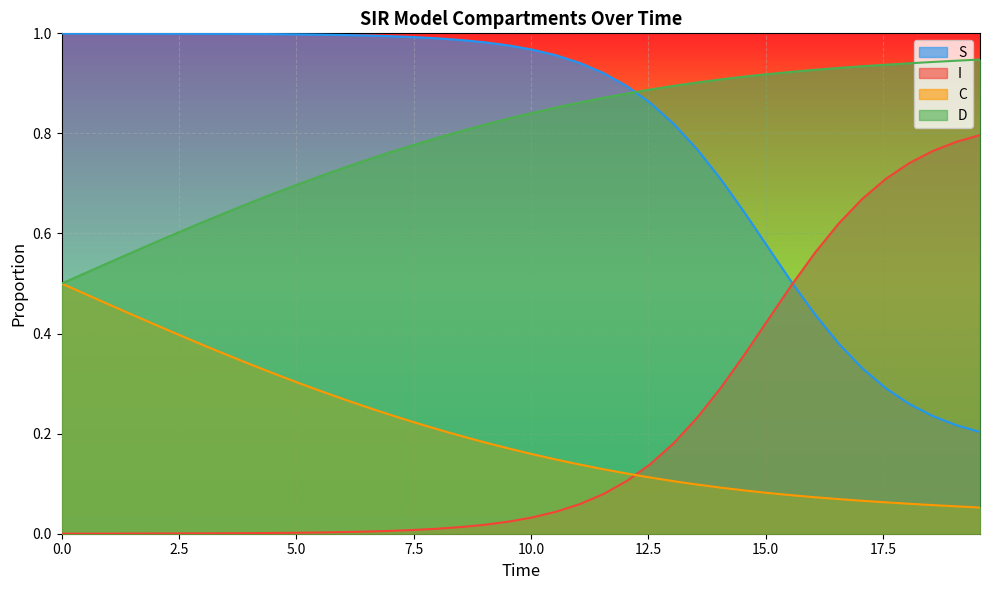

Which has a higher value, 4.013377926421405 or 15.050167224080267?

15.050167224080267